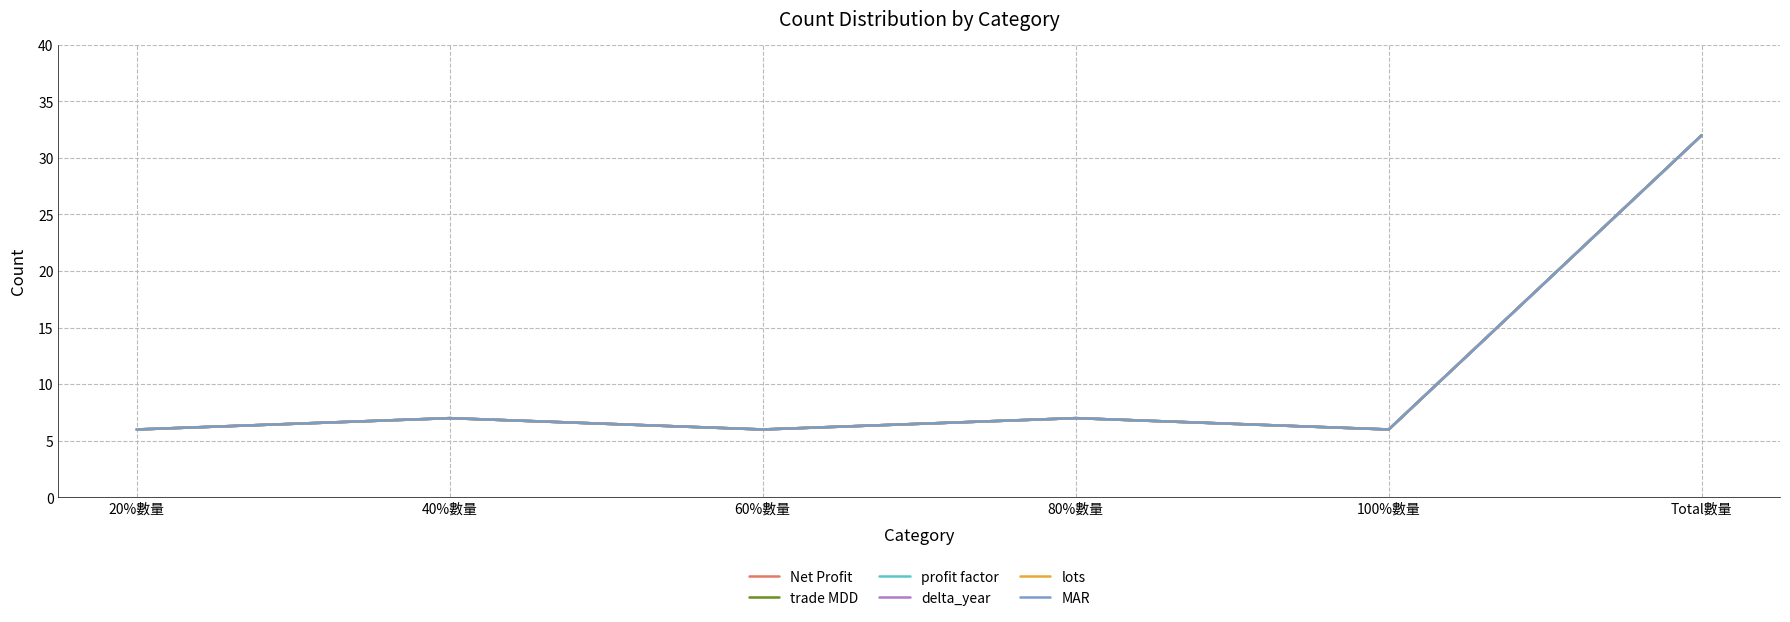

Does the chart display data point markers on the line(s)?

No